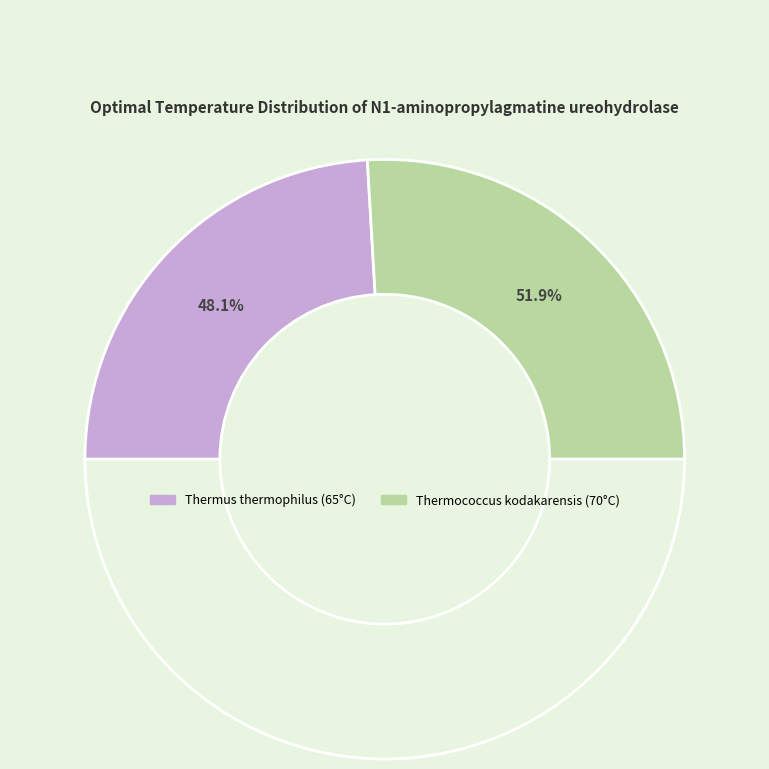

How many segments does this pie chart have?

2